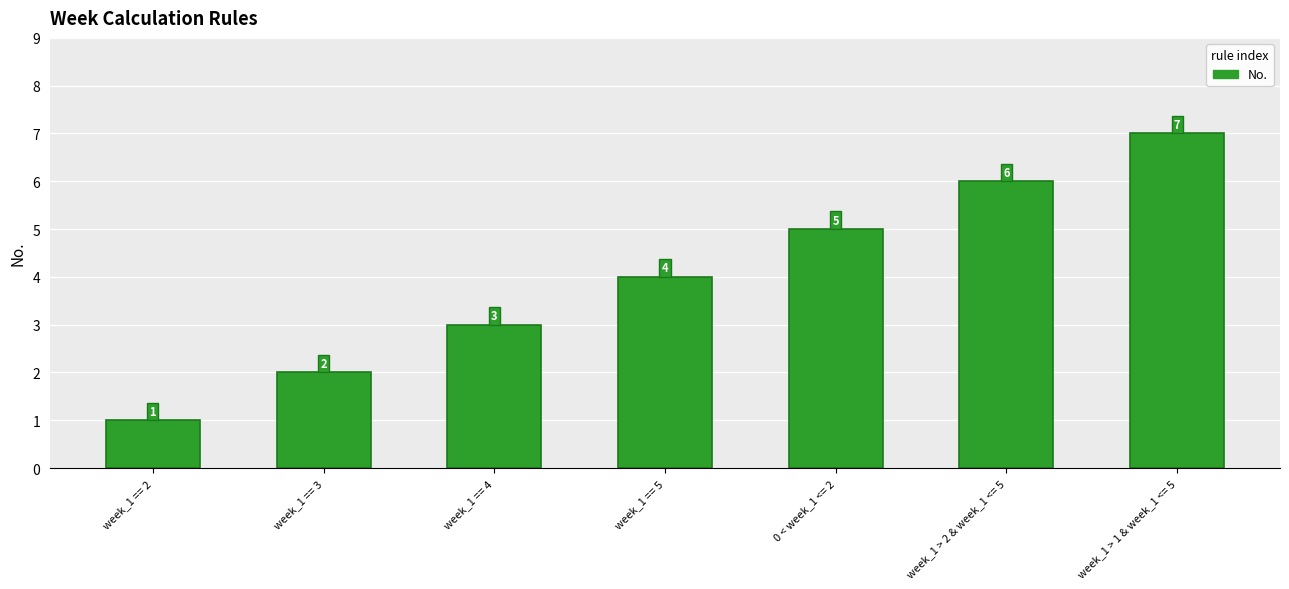

Approximately how many times larger is the value at 0 < week_1 <= 2 compared to week_1 == 2?

5.0